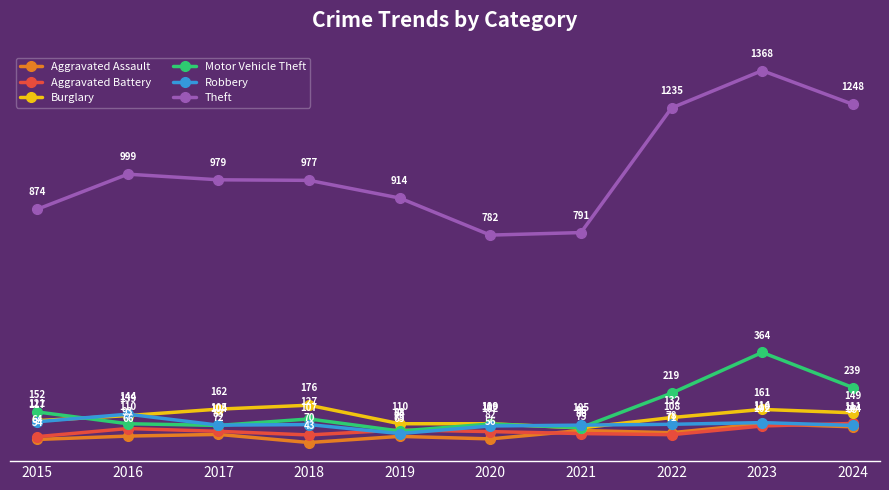

Count the number of data series in this chart.

6